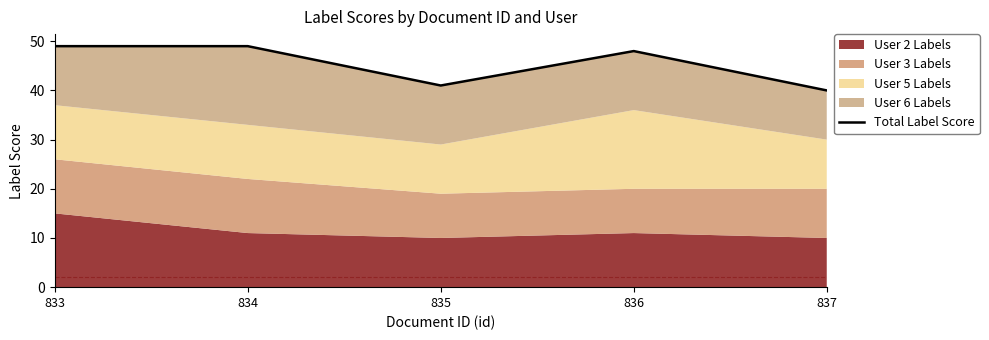

What is the value of the 2nd point from the left?

49